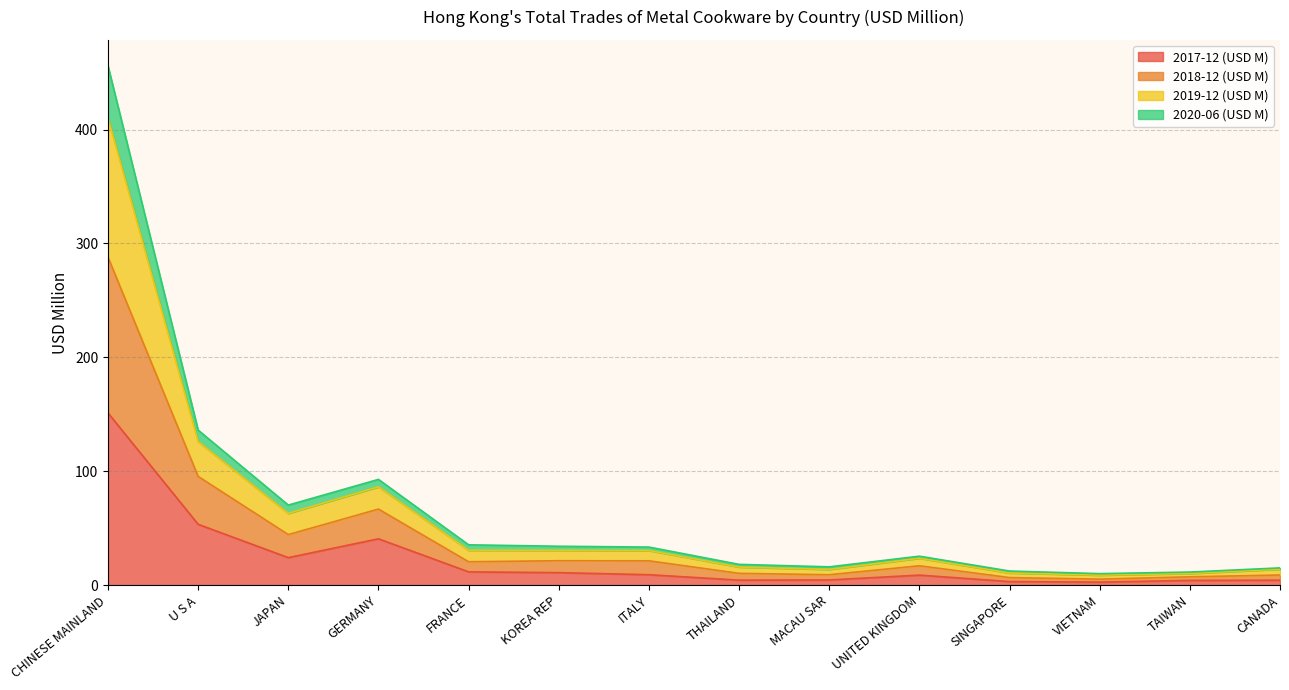

What is the average value of the 2017-12 (USD M) series?

23.8